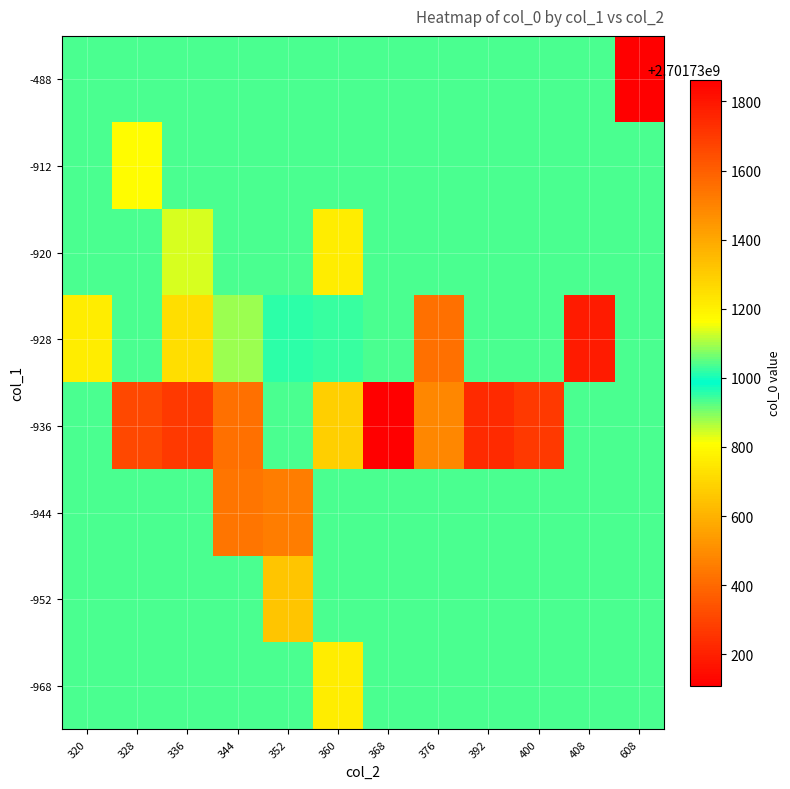

What is the sum of all col_2_values values?

14472